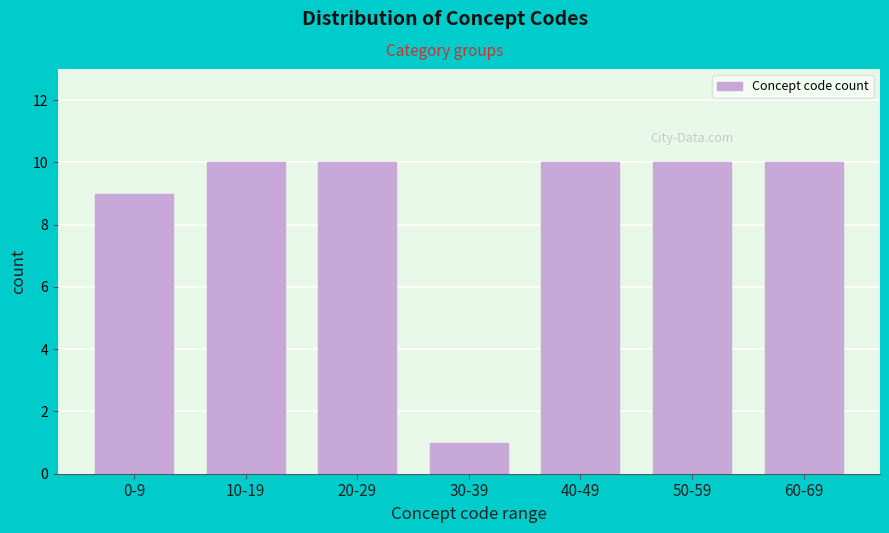

Reading right to left, what are all the values shown in this chart?

60-69=10	50-59=10	40-49=10	30-39=1	20-29=10	10-19=10	0-9=9